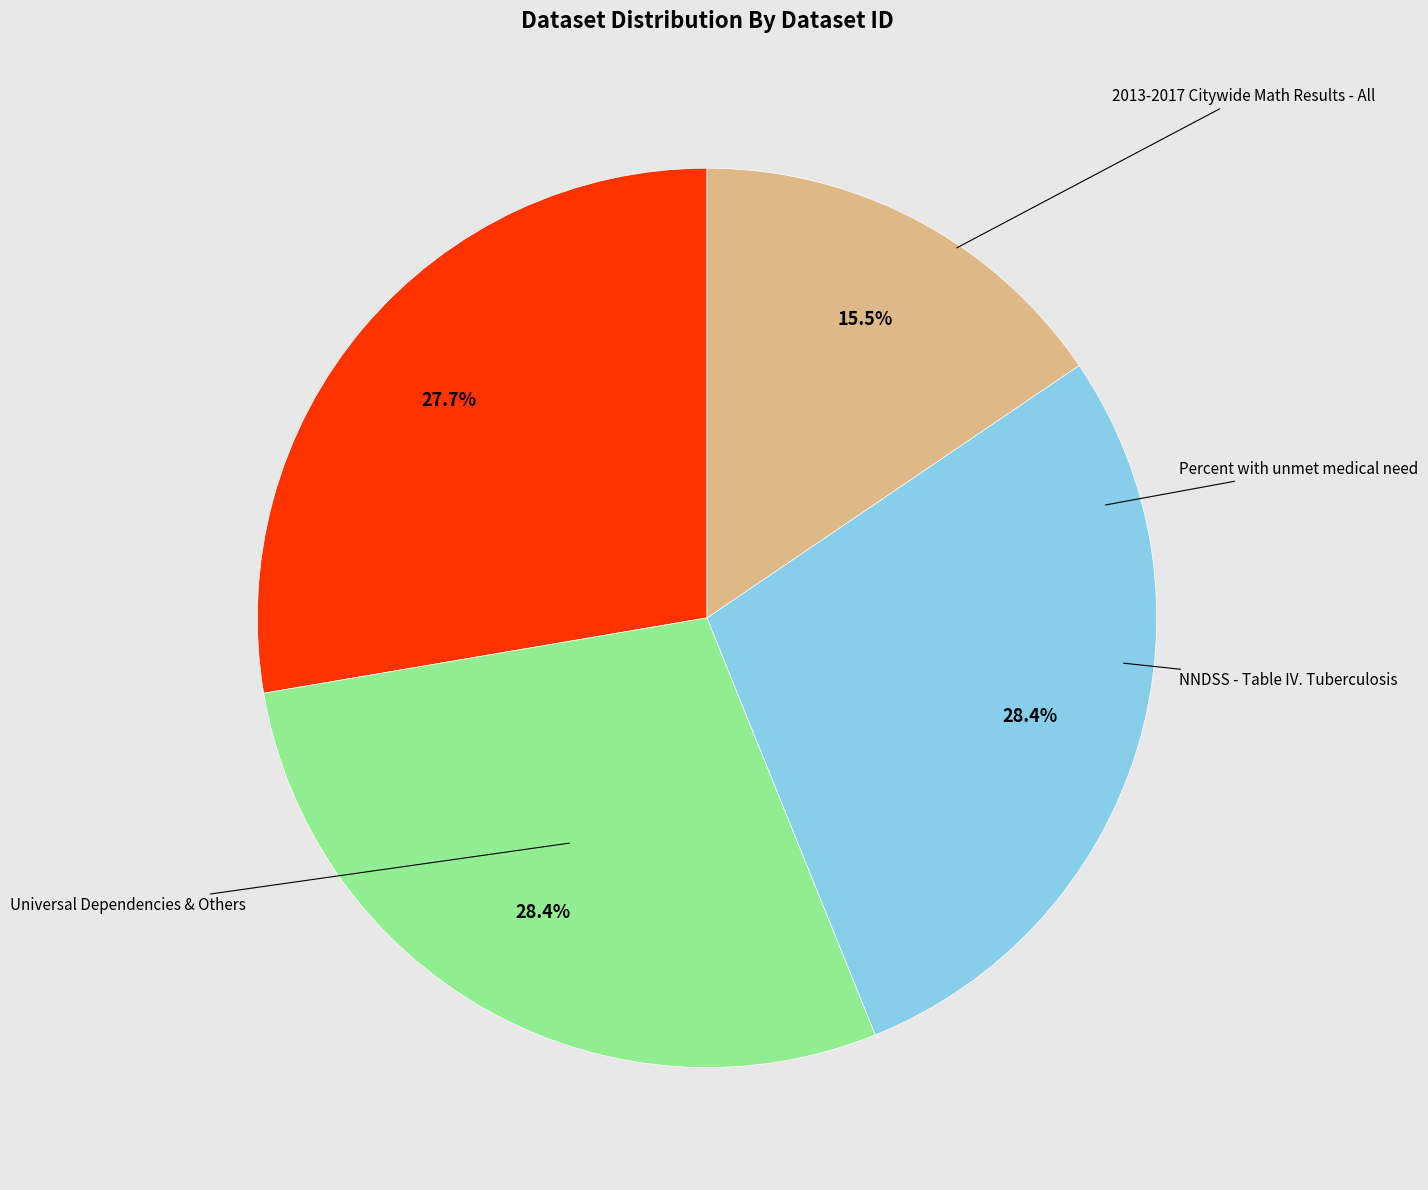

Is there a majority slice in this chart?

No